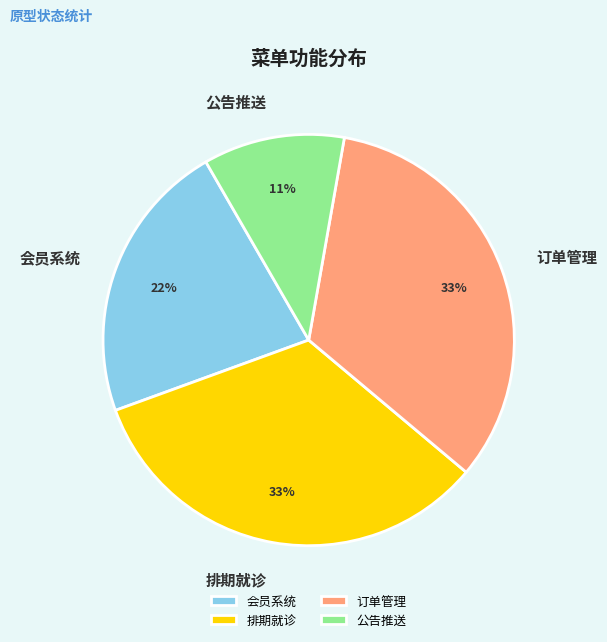

How many segments does this pie chart have?

4